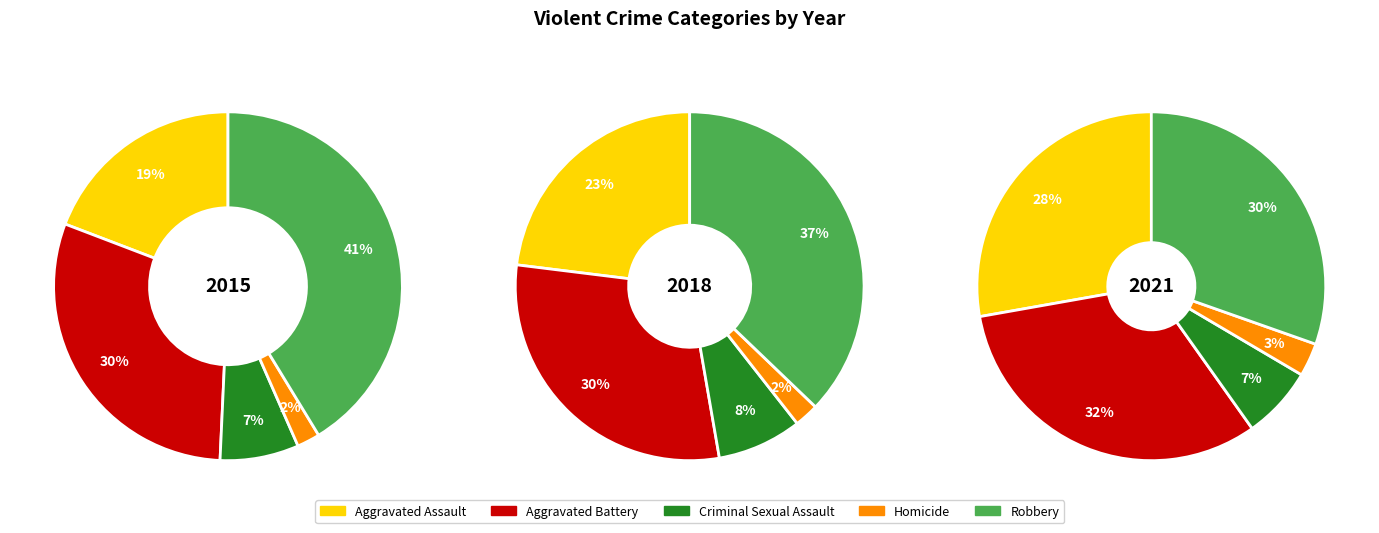

What portion of the pie excludes values_2018?

69.9%